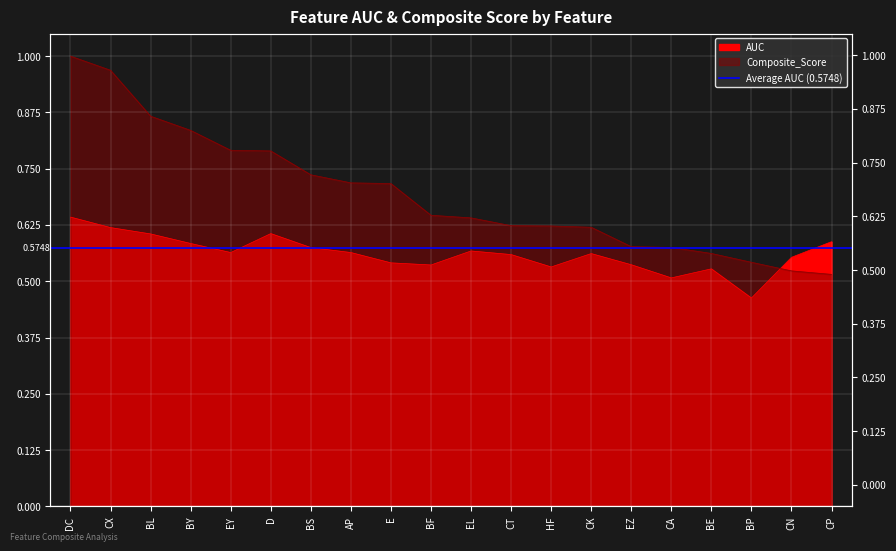

At which category does the chart reach its peak across all series?

DC